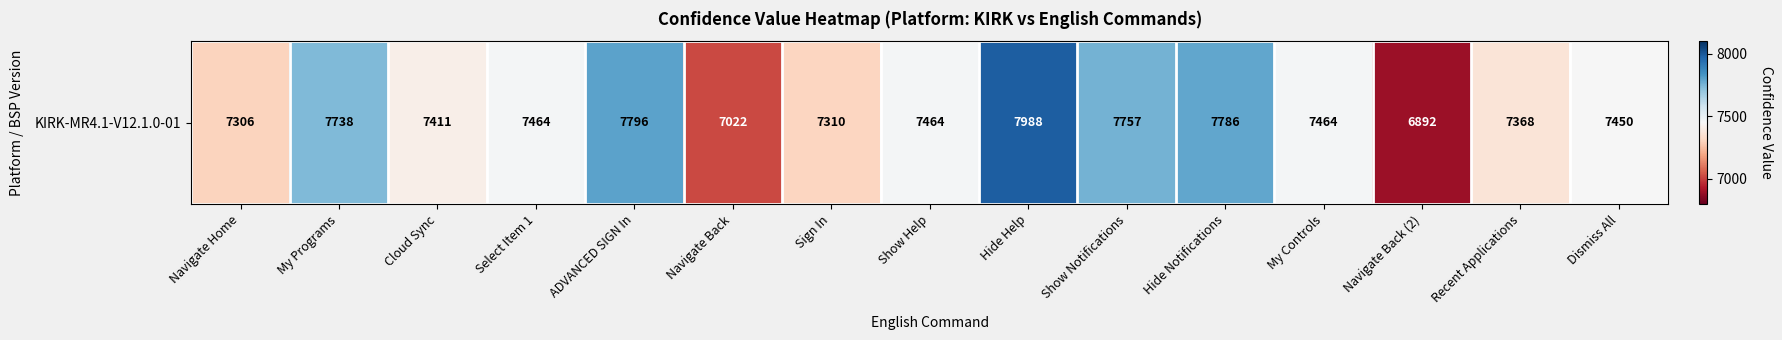

List the labels in order of value, smallest first.

Navigate Back (2), Navigate Back, Navigate Home, Sign In, Recent Applications, Cloud Sync, Dismiss All, Select Item 1, Show Help, My Controls, My Programs, Show Notifications, Hide Notifications, ADVANCED SIGN In, Hide Help